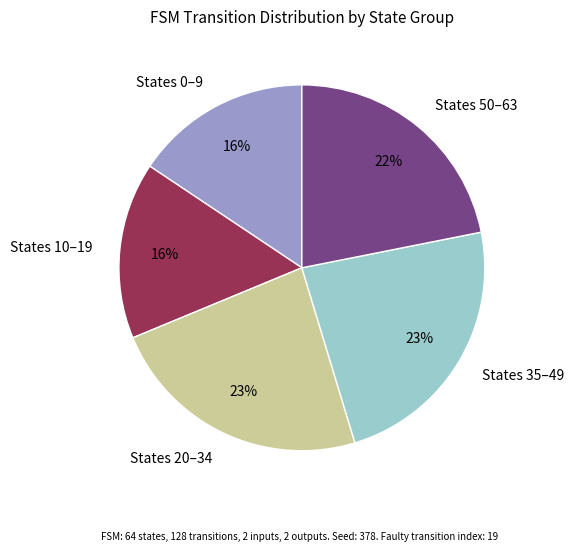

What is the ratio of the value at States 10–19 to the value at States 50–63?

0.7